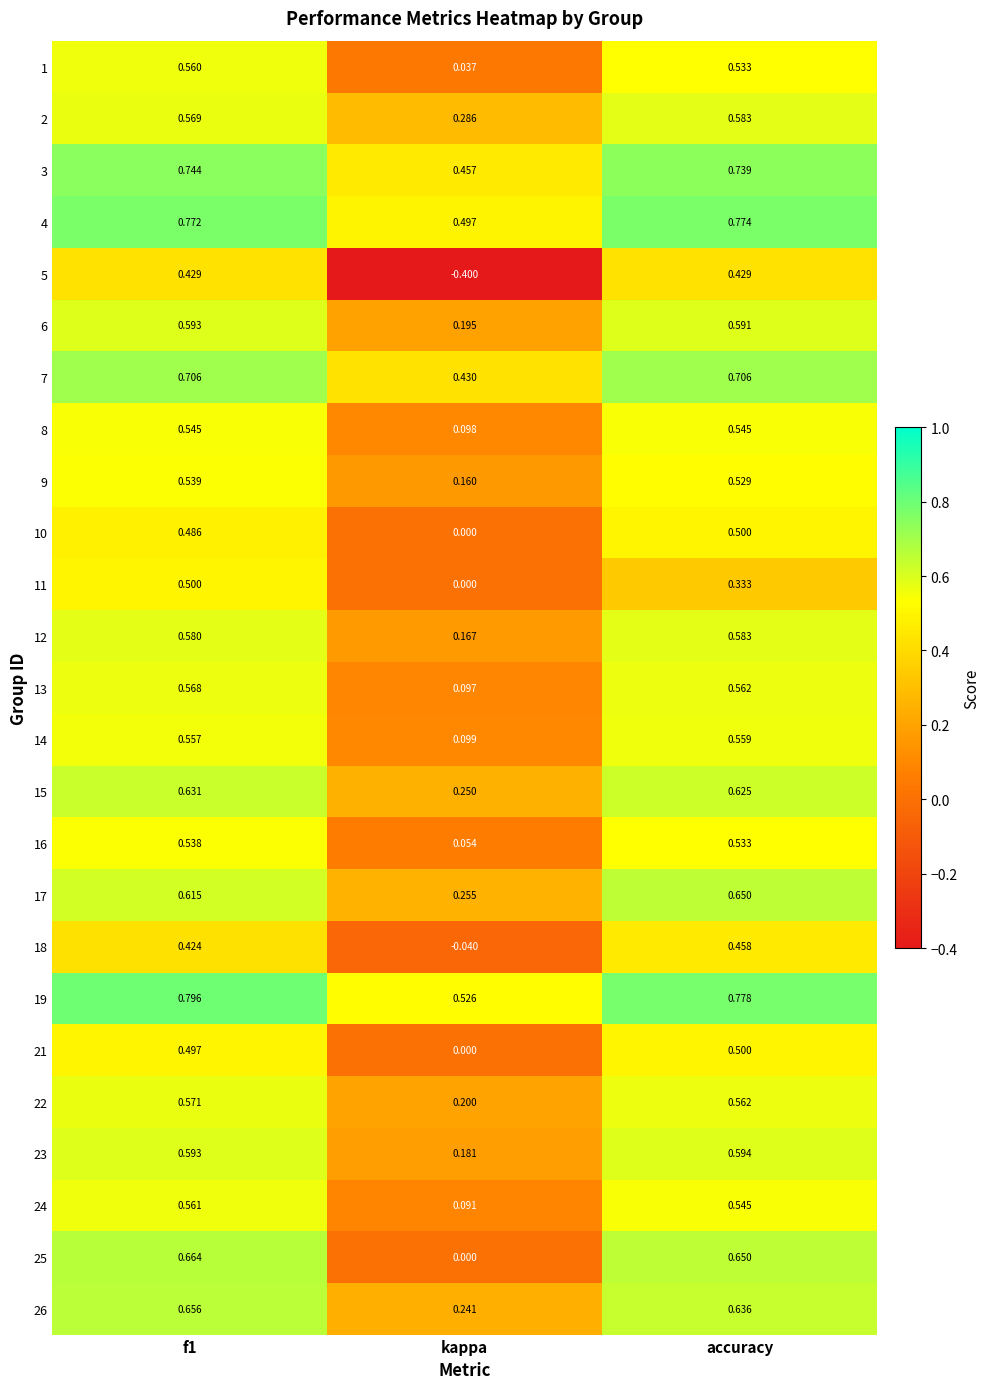

Which label corresponds to the smallest value in the chart?

kappa